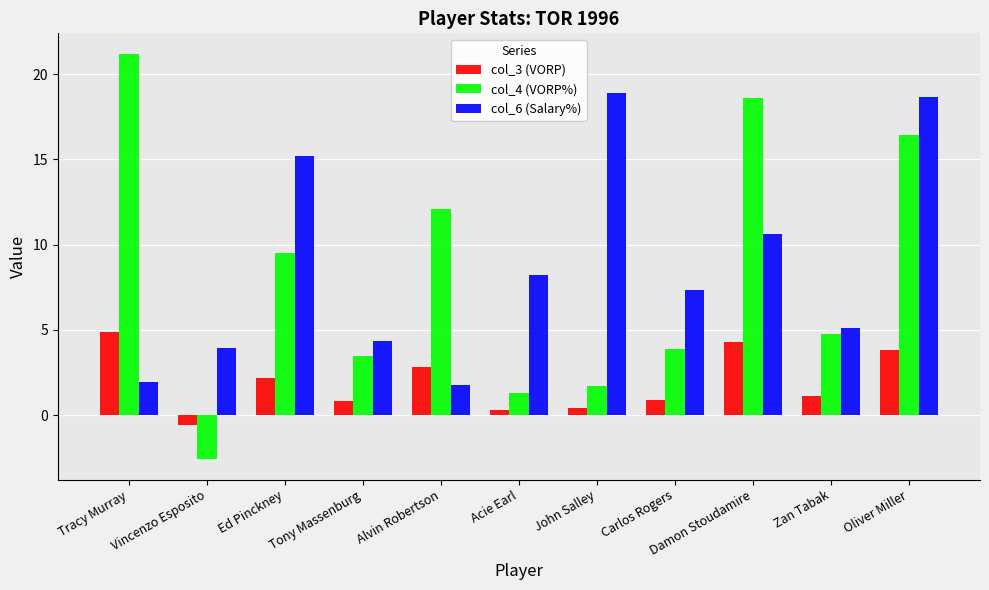

What is the greatest value displayed?

21.2